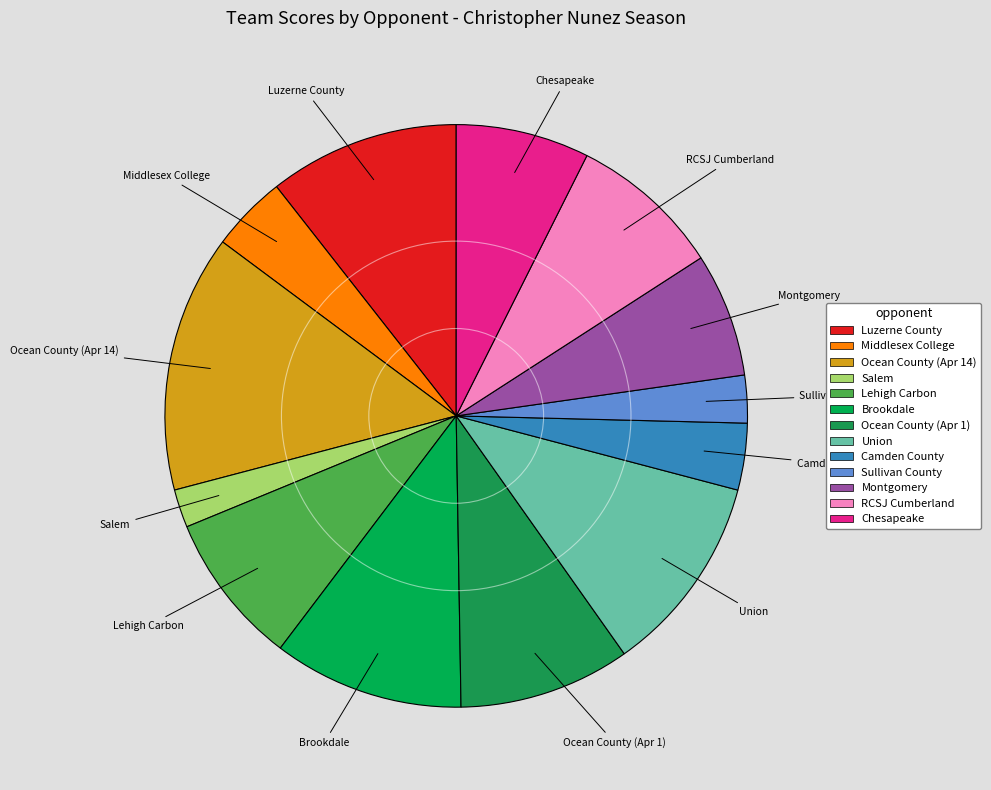

How many segments does this pie chart have?

13